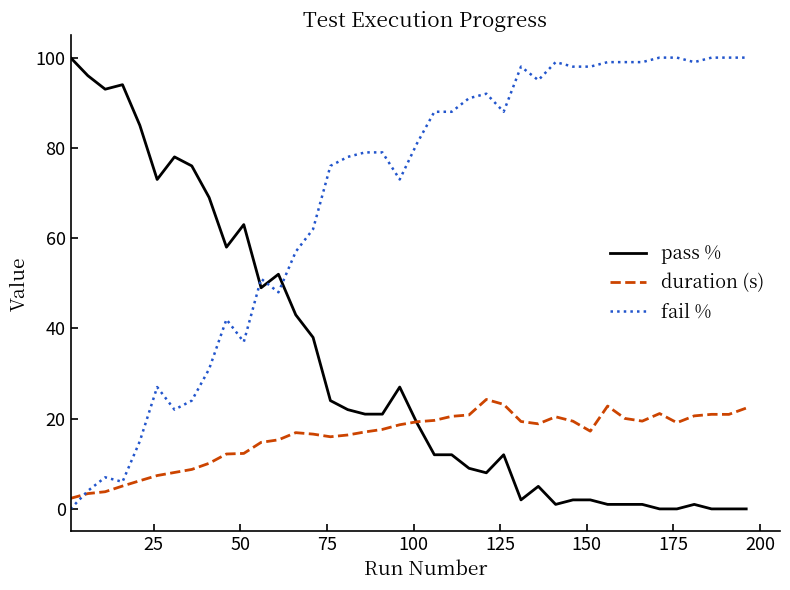

What is the average value of the pass % series?

31.8